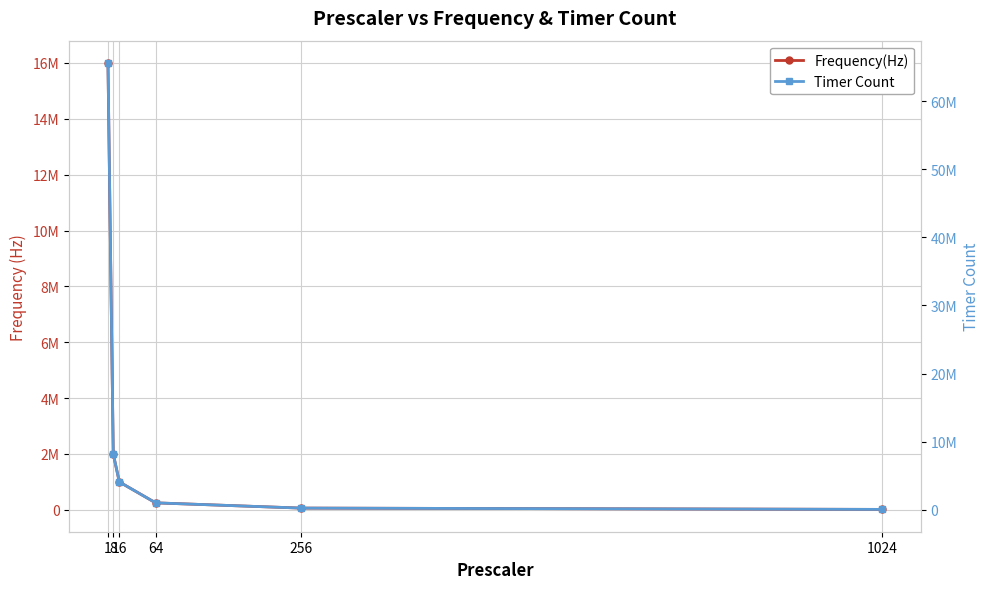

Between 8 and 1024, which series saw the biggest shift?

Timer Count